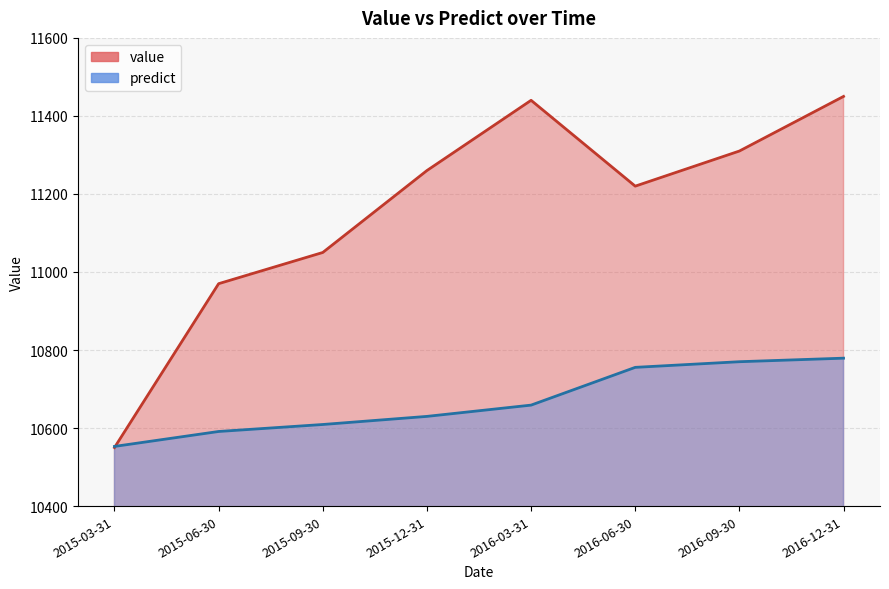

Where does the predict series first go above 10658?

2016-03-31